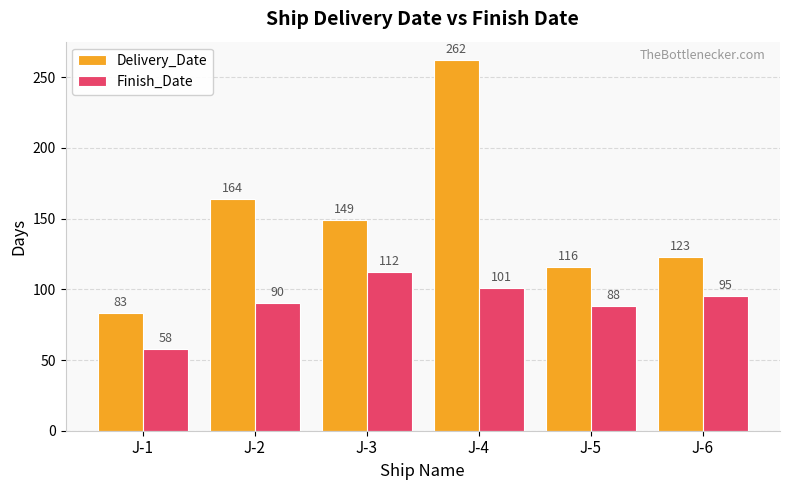

At which label does Delivery_Date reach its peak?

J-4